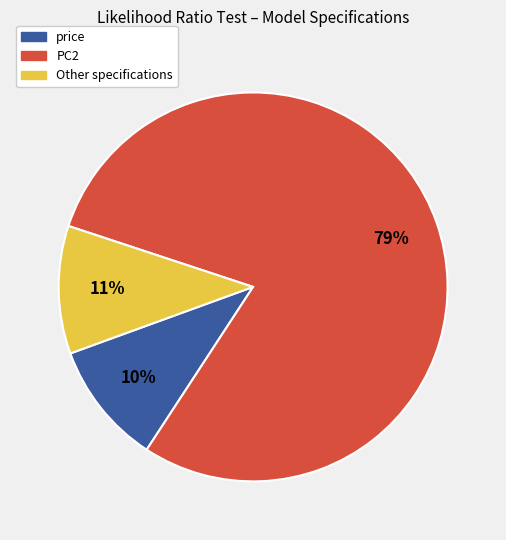

Between PC2 and price, which is larger?

PC2